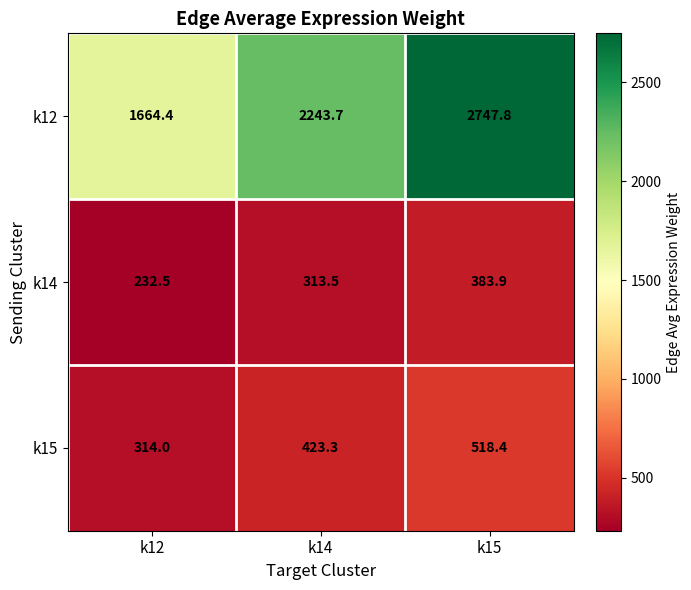

What value does the k12 series have at k12?

1664.4